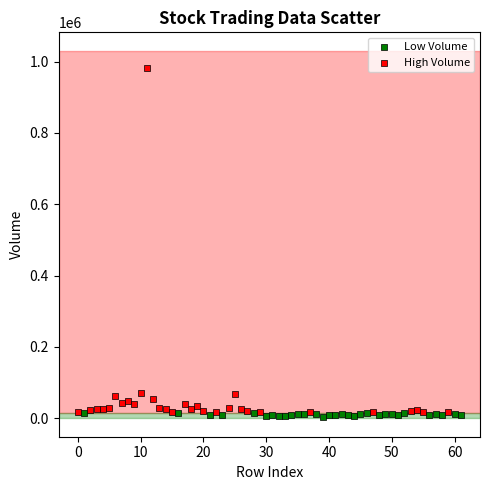

Which series contains the highest Y value?

High Volume